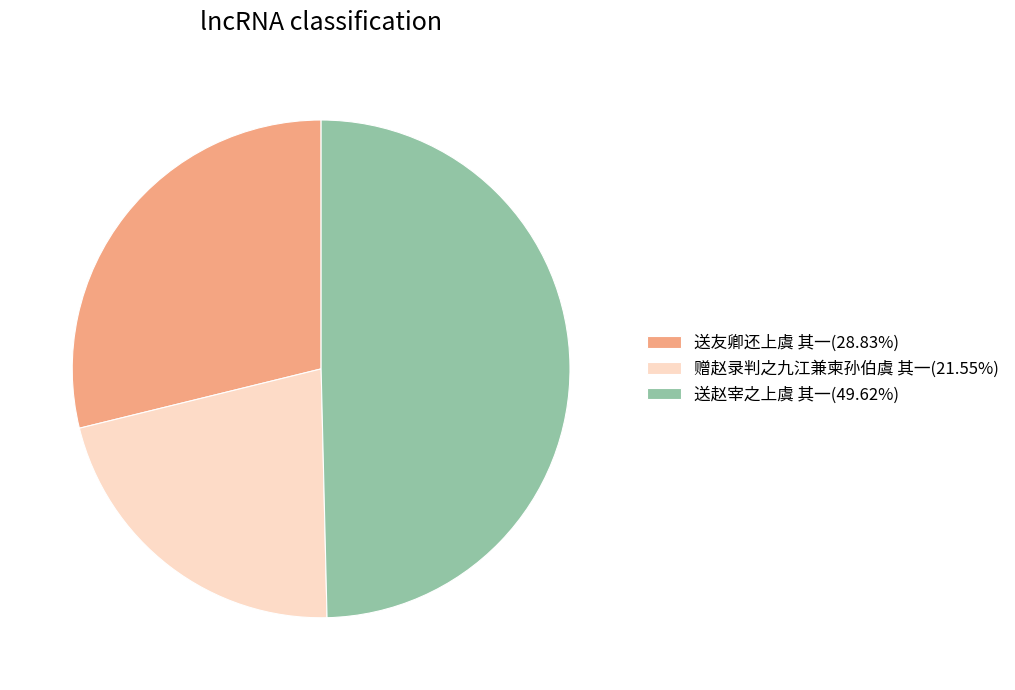

How many segments does this pie chart have?

3